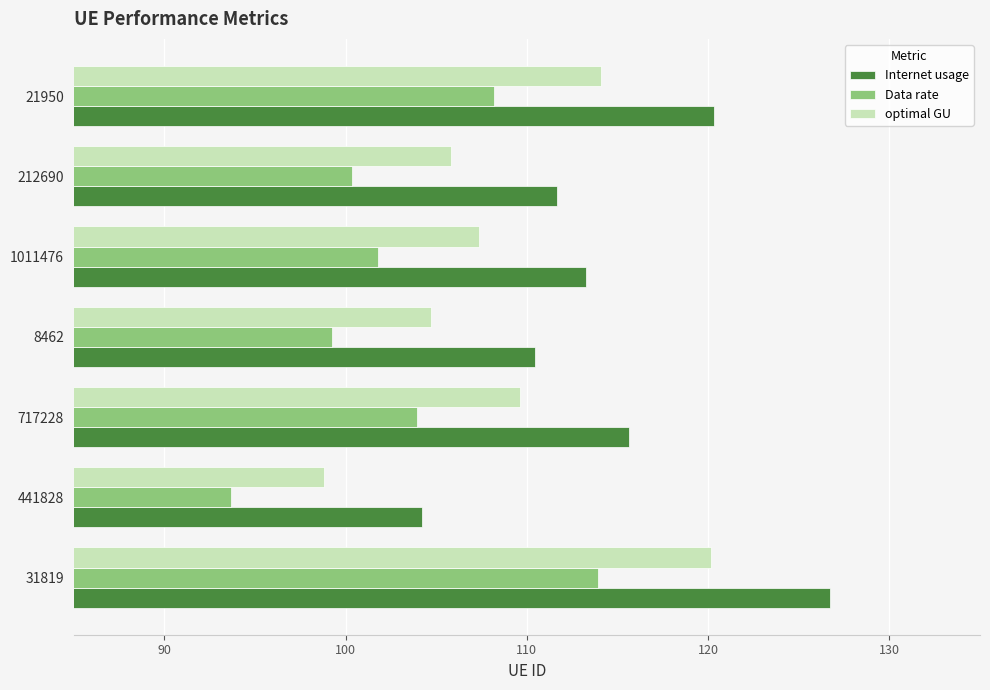

List the labels in order of Data rate value, smallest first.

441828, 8462, 212690, 1011476, 717228, 21950, 31819